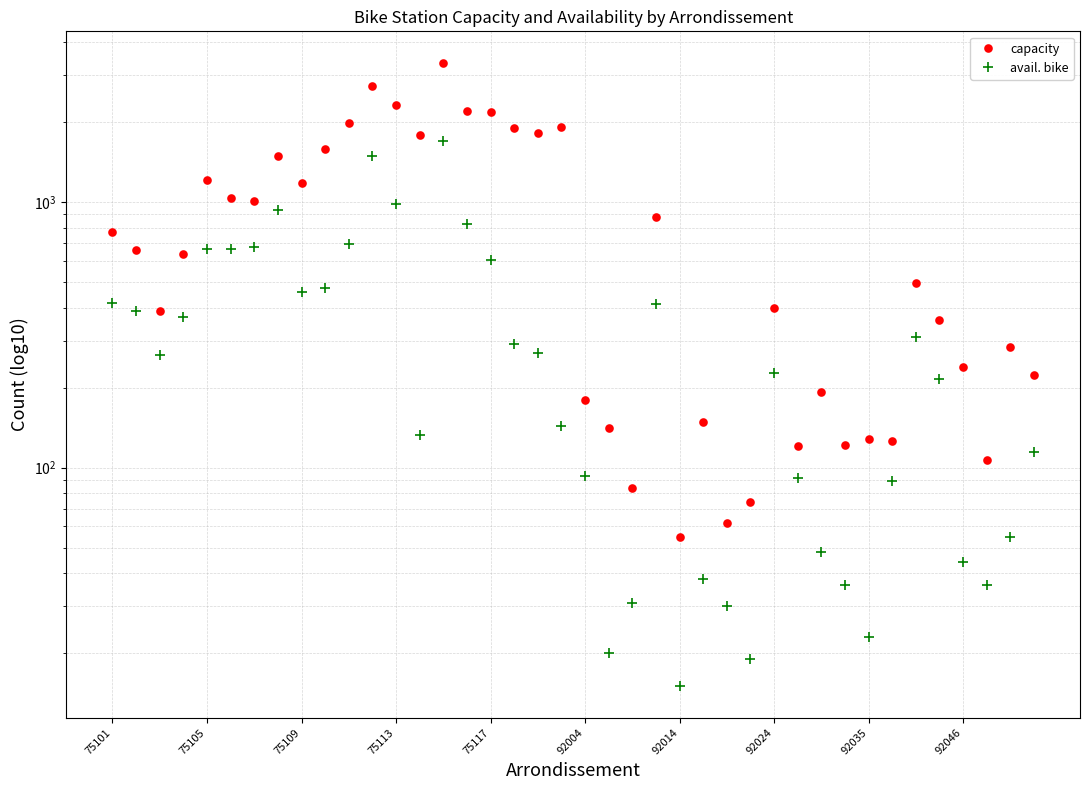

Is it true that capacity equals 1972 at 10?

True